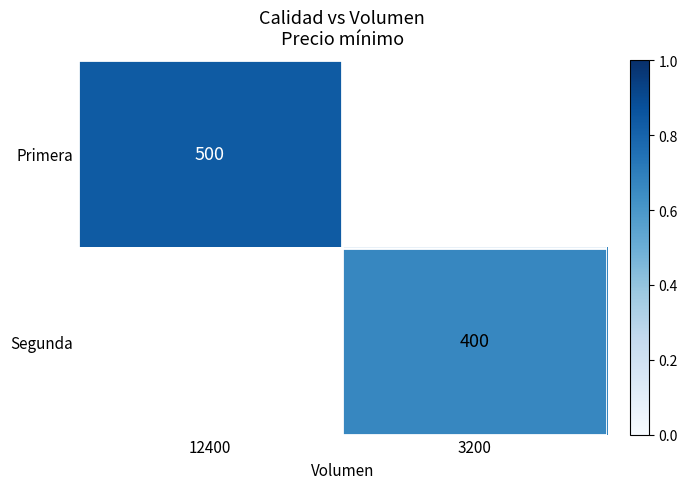

Which has a higher value, 3200 or 12400?

12400